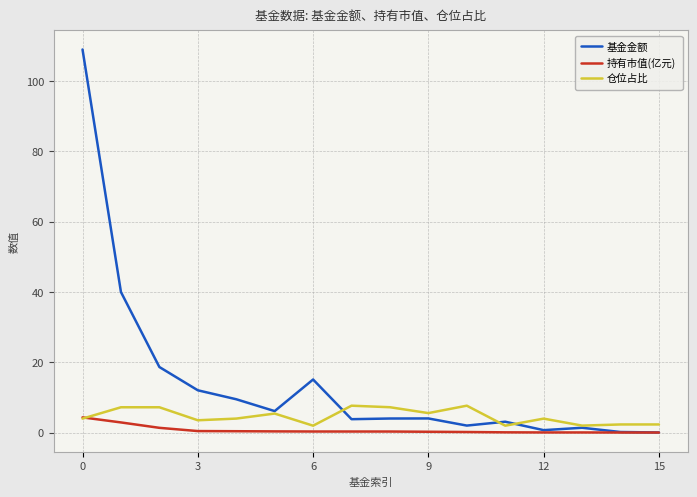

What is the sum of all 基金金额 values?

229.3